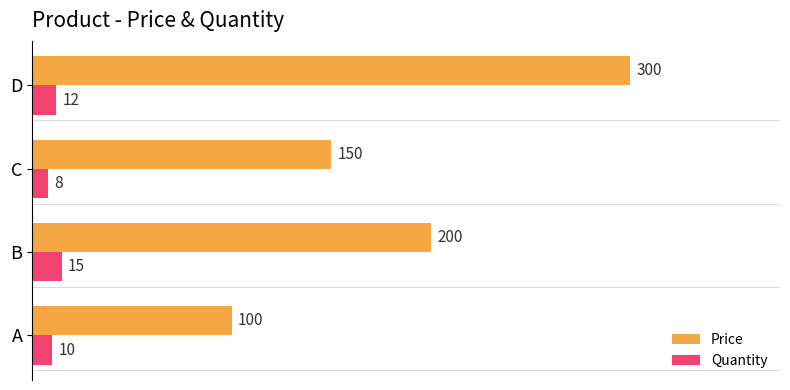

What is the average value of the Quantity series?

11